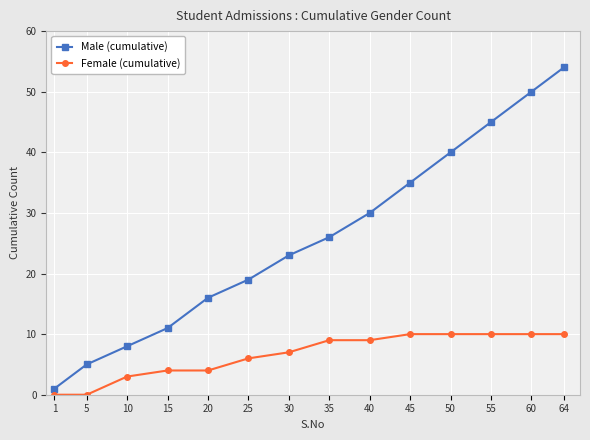

Does the chart display data point markers on the line(s)?

Yes